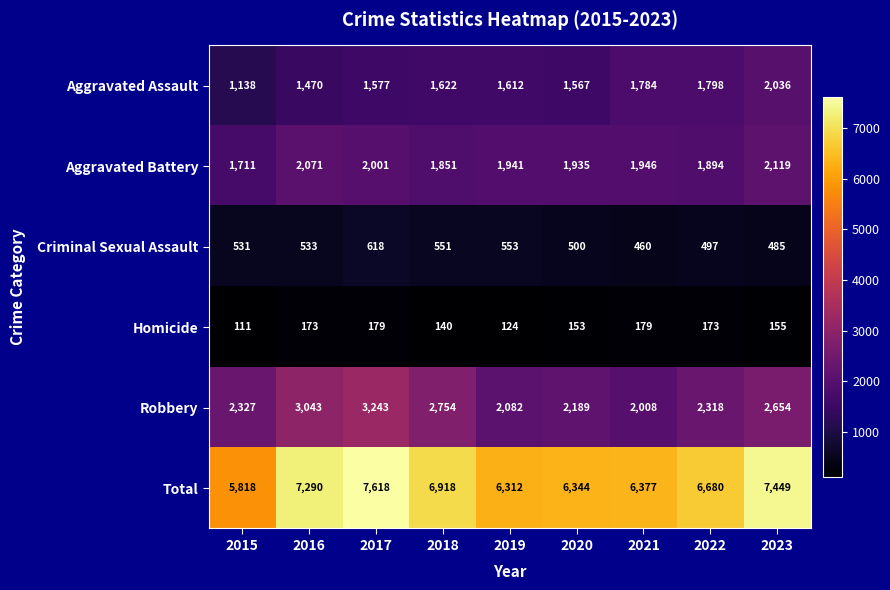

How many categories are shown in the chart?

9